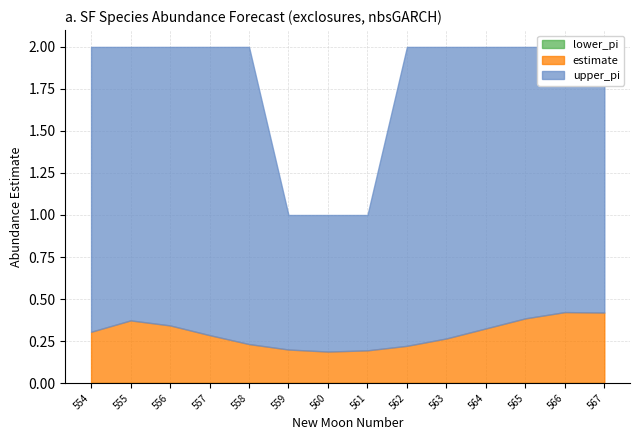

What is the total value across all series at 555?

2.4